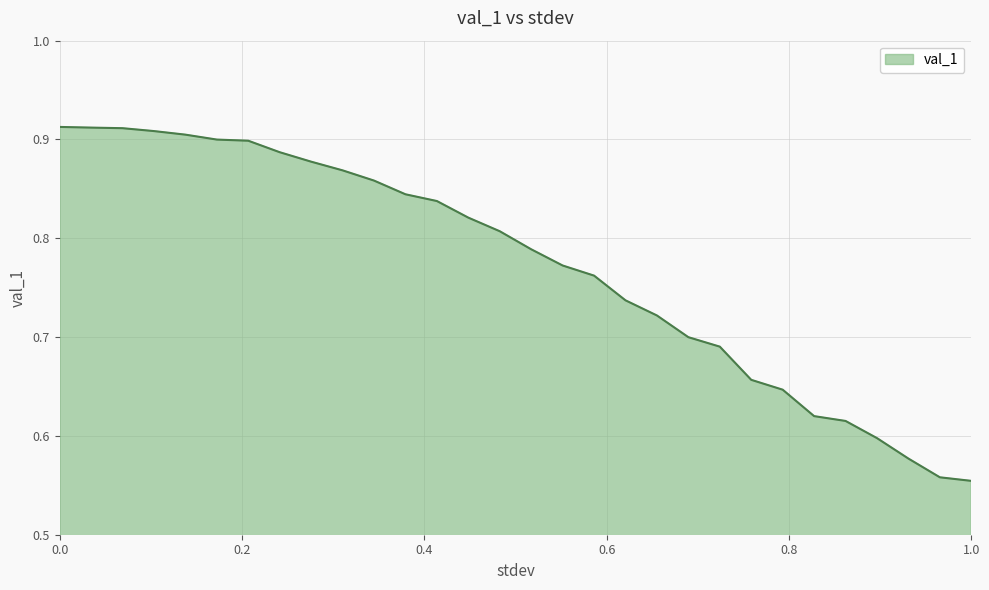

What is the value of the 28th point from the left?

0.6